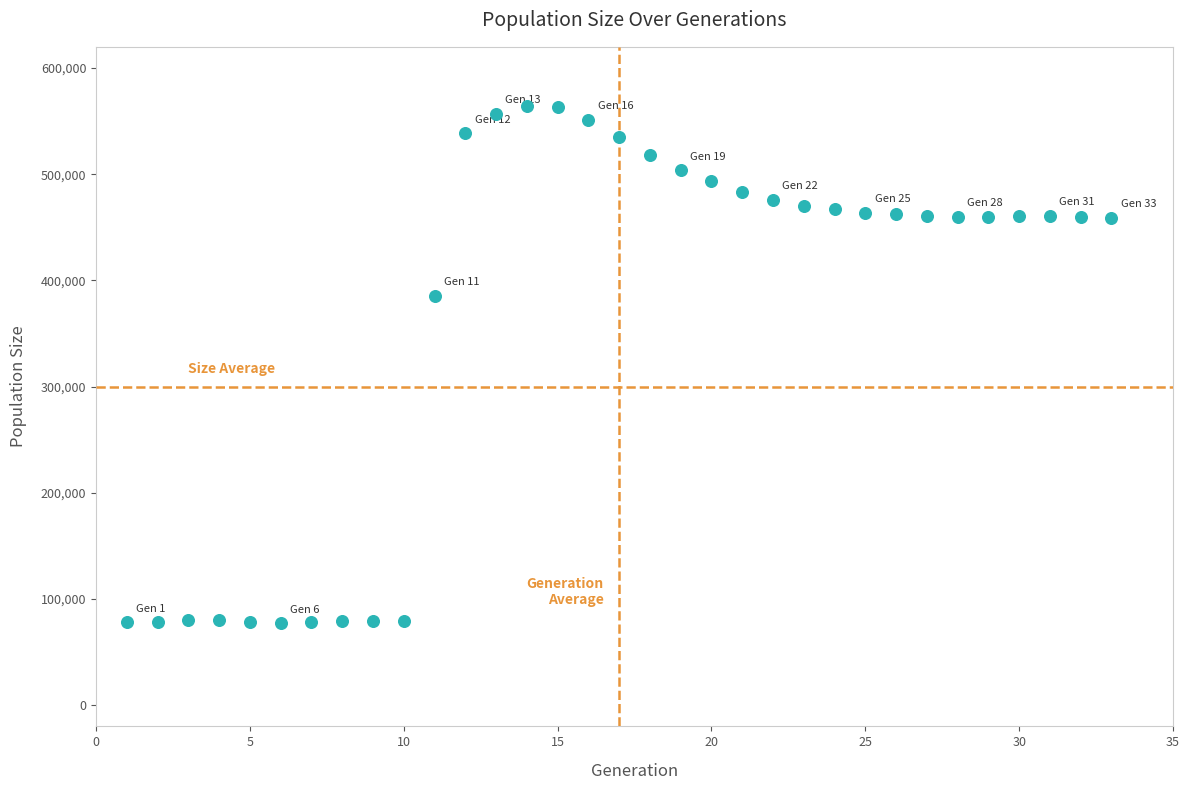

What Y value in the scatter plot is closest to 320863?

385523